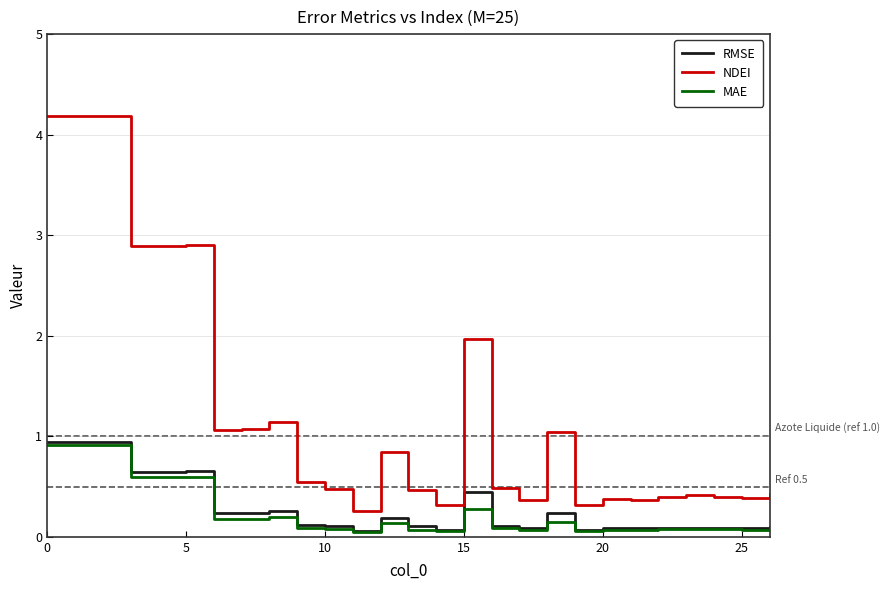

What is the maximum value for RMSE?

0.9